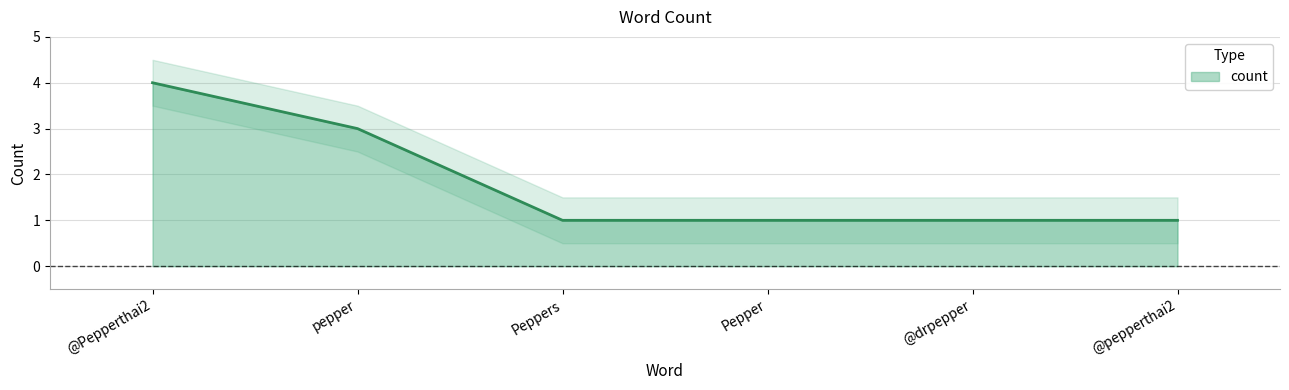

Reading right to left, list all the values displayed in this chart.

@pepperthai2=1	@drpepper=1	Pepper=1	Peppers=1	pepper=3	@Pepperthai2=4